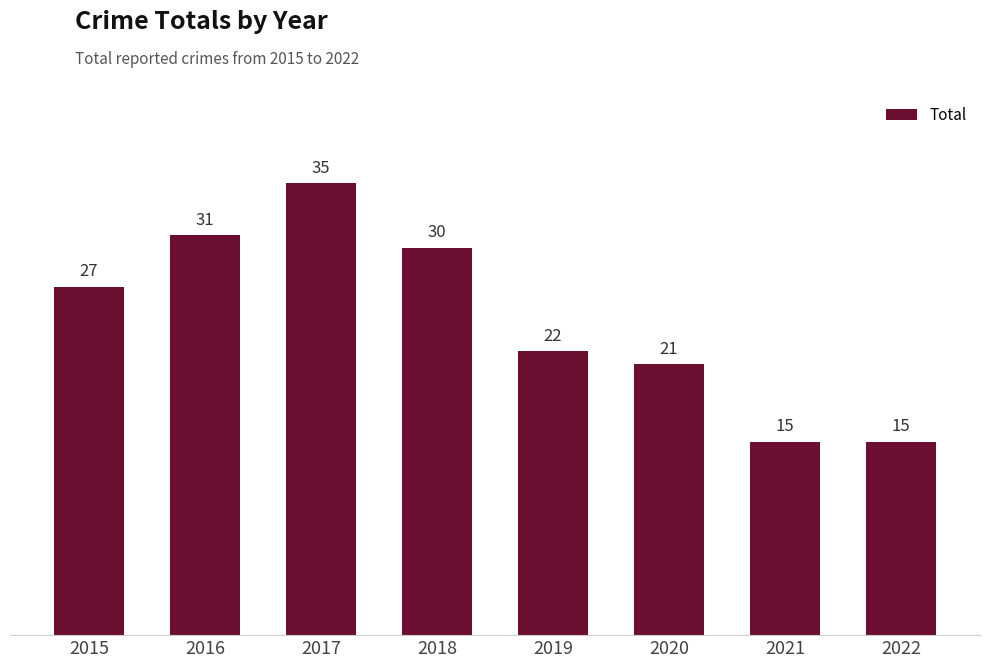

At which category does the chart reach its peak across all series?

2017